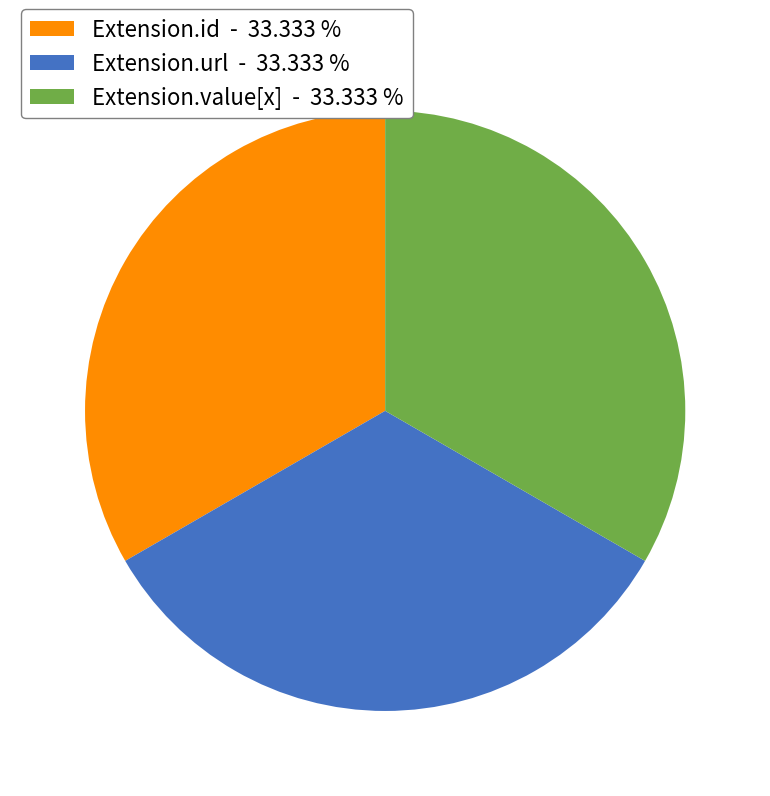

How many segments does this pie chart have?

3